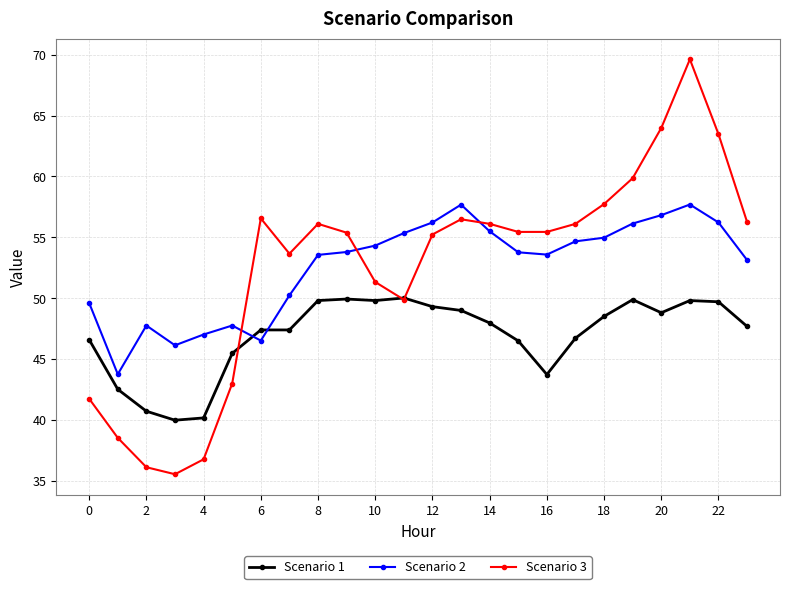

Which series has the widest spread of values?

Scenario 3